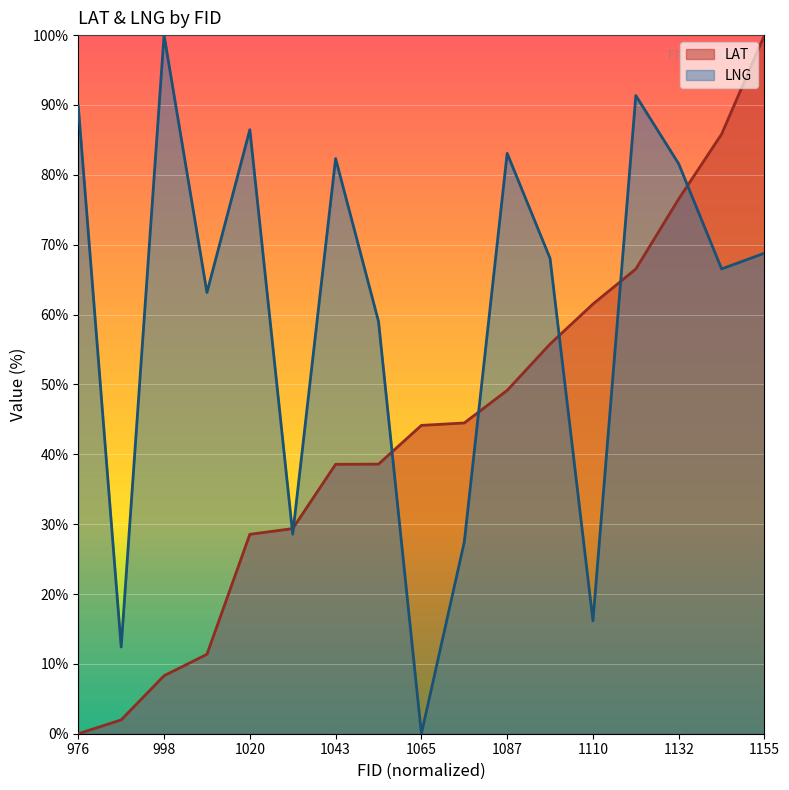

How many lines are shown in the chart?

2